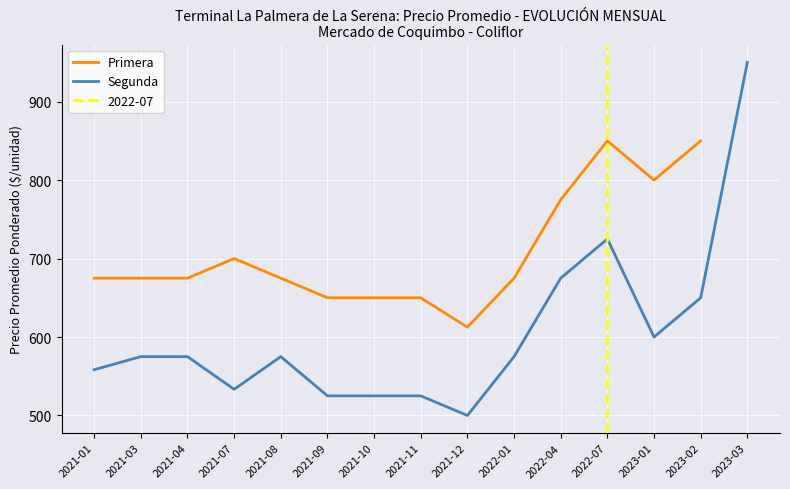

The value of Primera at 2021-12 is 612.5. True or false?

True